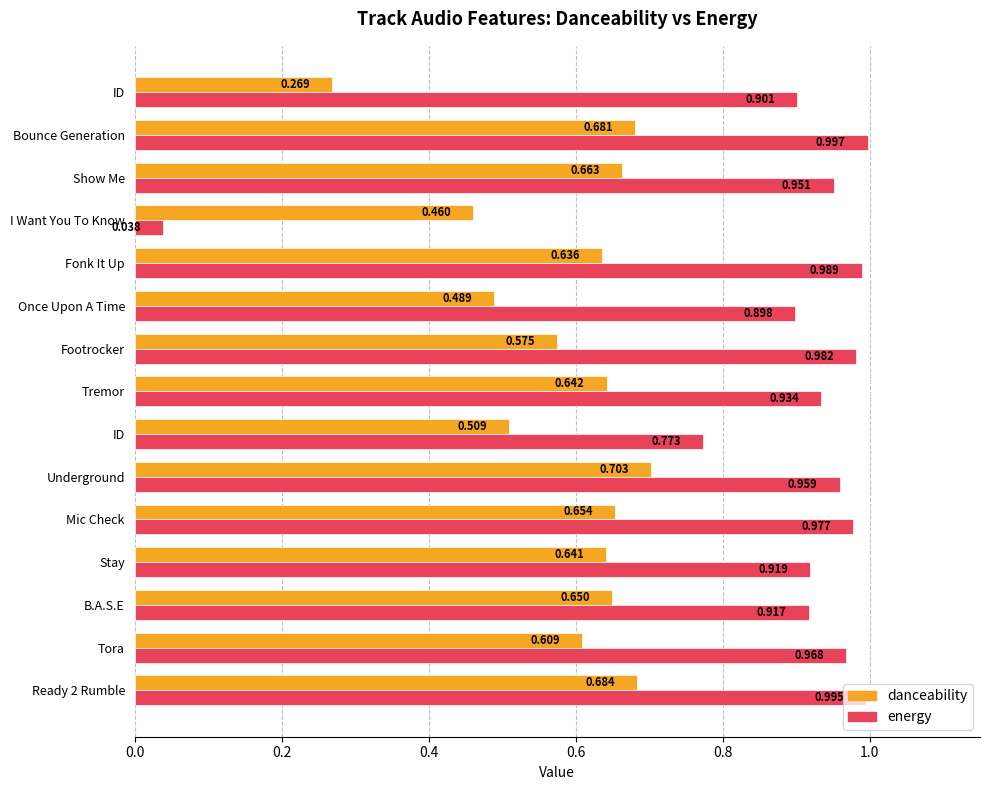

List the series in order of their peak value, highest first.

energy, danceability